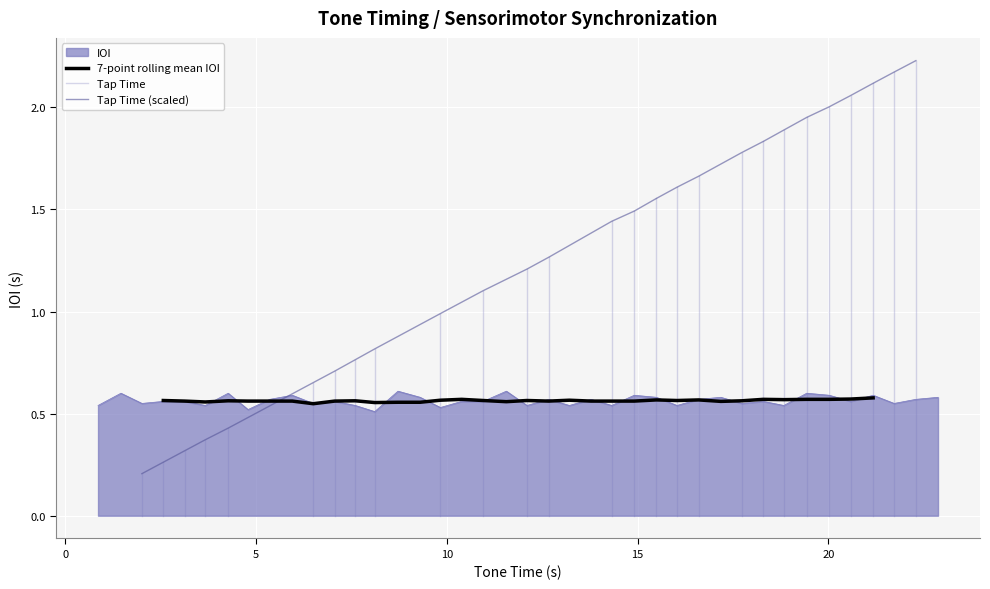

Count the values in the range 0 to 1.

40